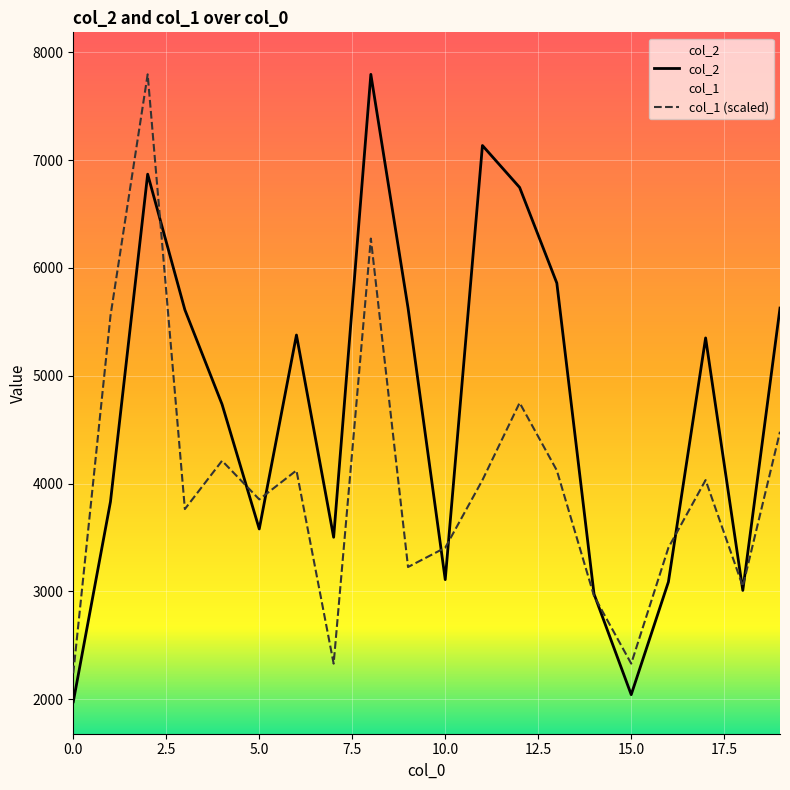

The col_2 series shows 4735.0 at 4. True or false?

True